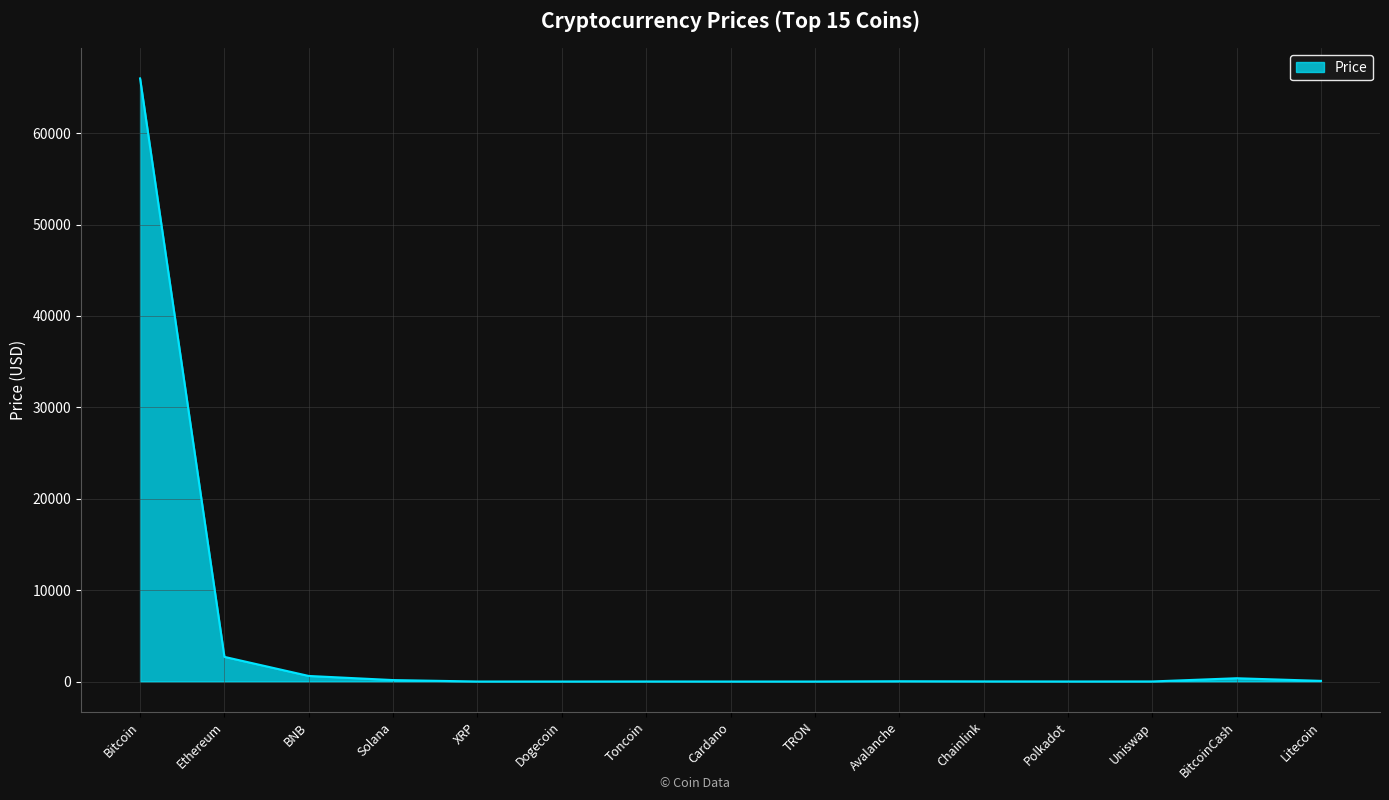

At which label does the data first exceed 12?

Bitcoin